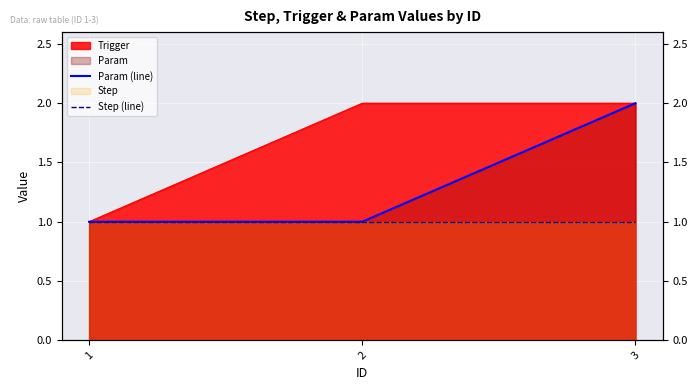

What is the sum of all Step (line) values?

3